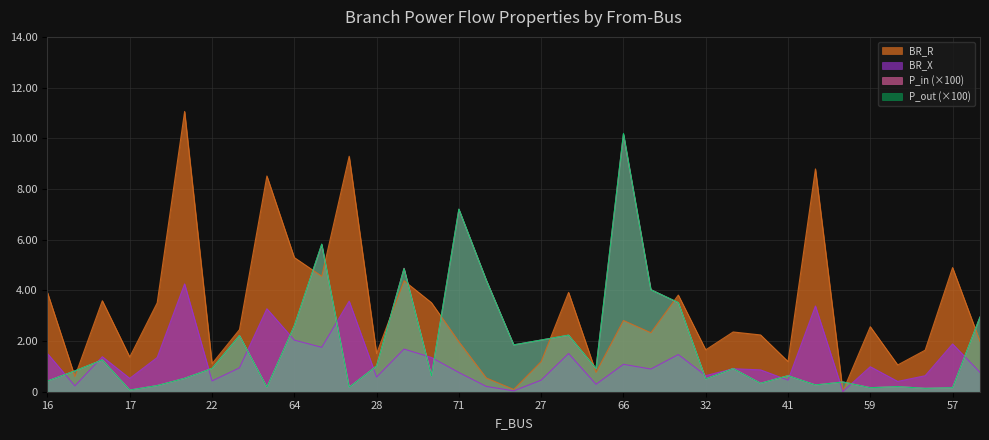

After their last crossing, which series has the higher values: P_in_abs or P_out_abs?

P_out_abs